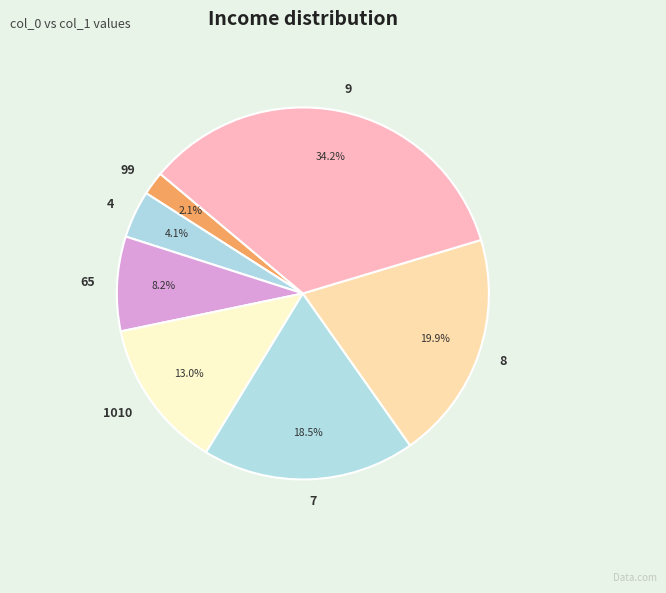

Does 1010 represent more than half of the total?

No